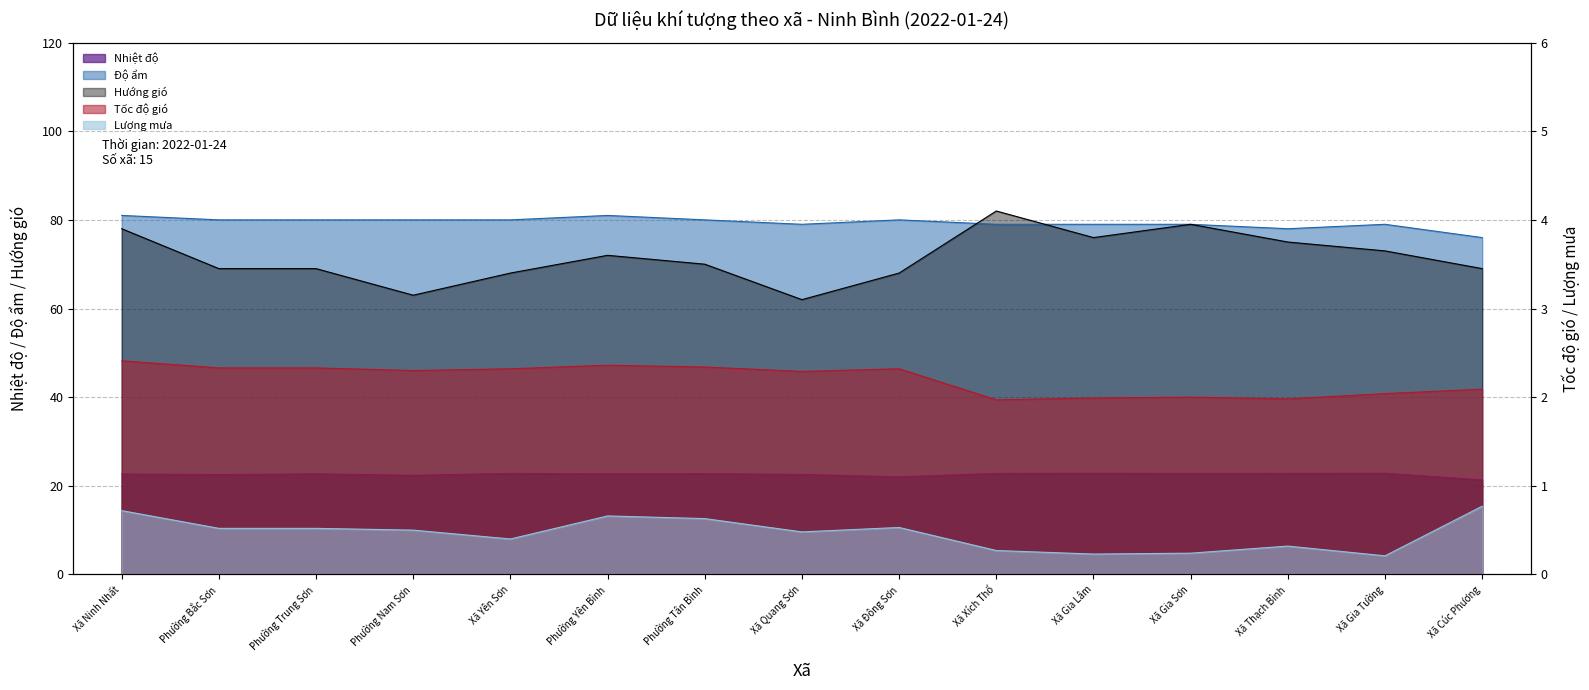

Reading left to right, extract all data points from this chart.

Nhiệt độ: 22.7	22.5	22.7	22.4	22.8	22.7	22.7	22.6	22.0	22.8	22.8	22.8	22.8	22.8	21.3
Độ ẩm: 81.0	80.0	80.0	80.0	80.0	81.0	80.0	79.0	80.0	79.0	79.0	79.0	78.0	79.0	76.0
Tốc độ gió: 2.4	2.3	2.3	2.3	2.3	2.4	2.3	2.3	2.3	2.0	2.0	2.0	2.0	2.0	2.1
Lượng mưa: 0.7	0.5	0.5	0.5	0.4	0.7	0.6	0.5	0.5	0.3	0.2	0.2	0.3	0.2	0.8
Hướng gió: 78.0	69.0	69.0	63.0	68.0	72.0	70.0	62.0	68.0	82.0	76.0	79.0	75.0	73.0	69.0